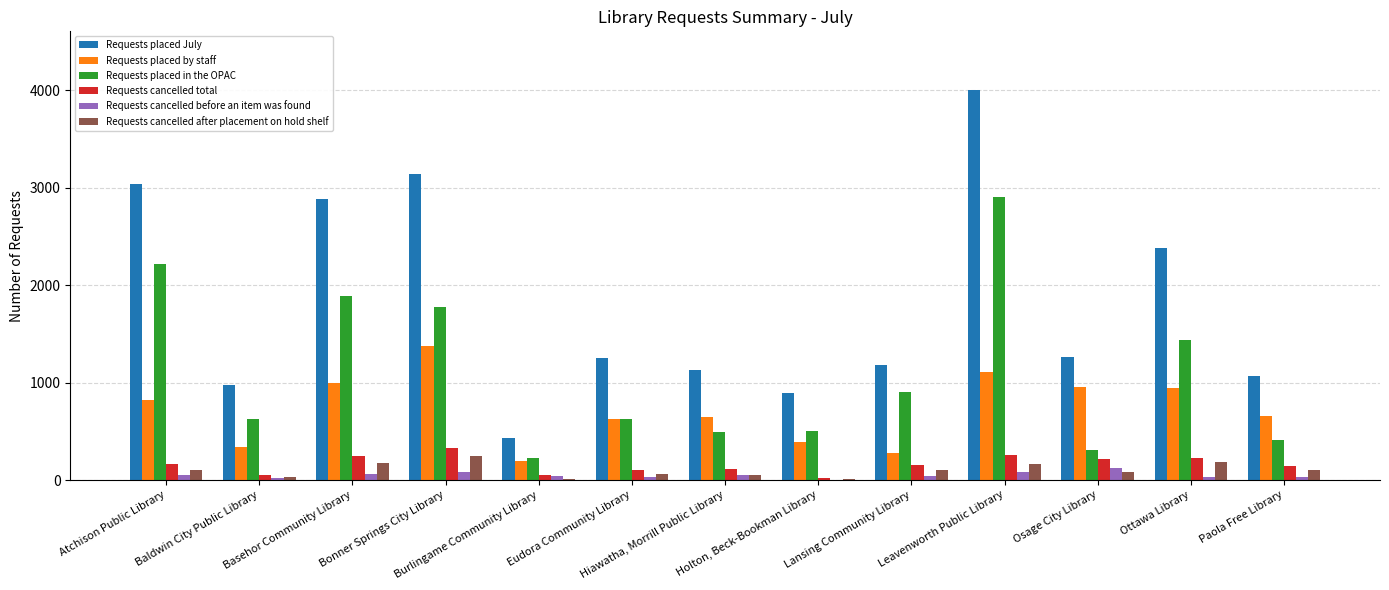

What is the sum of all Requests cancelled after placement on hold shelf values?

1318